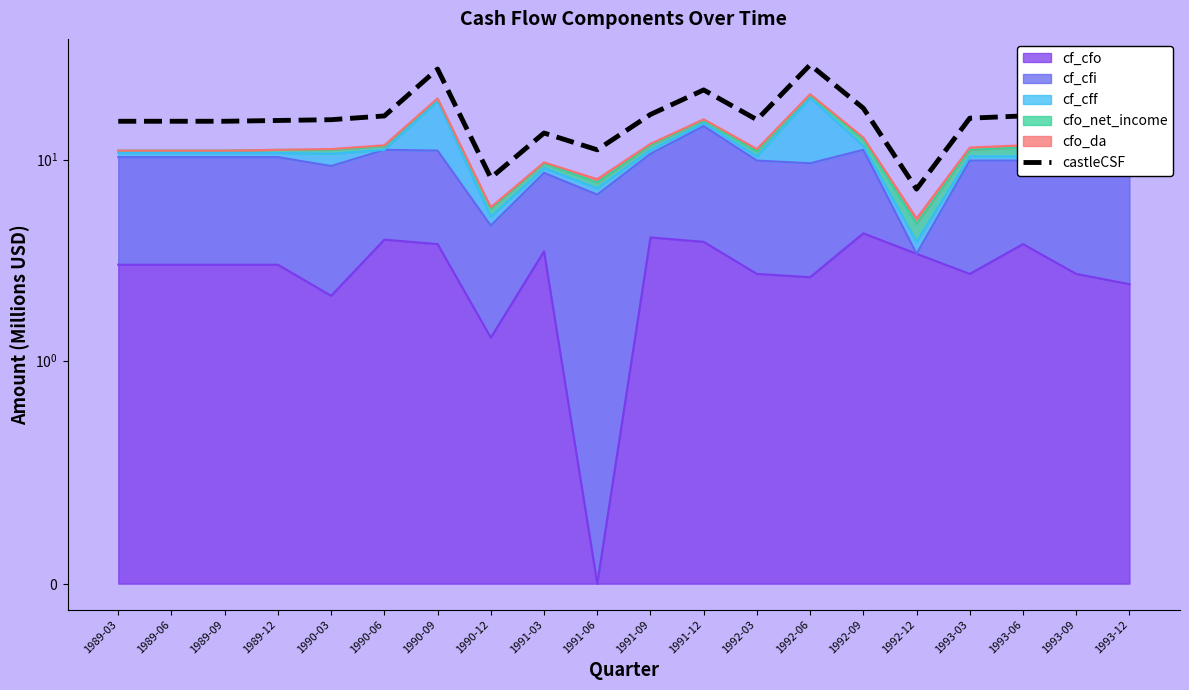

Does the chart have visible grid lines?

No